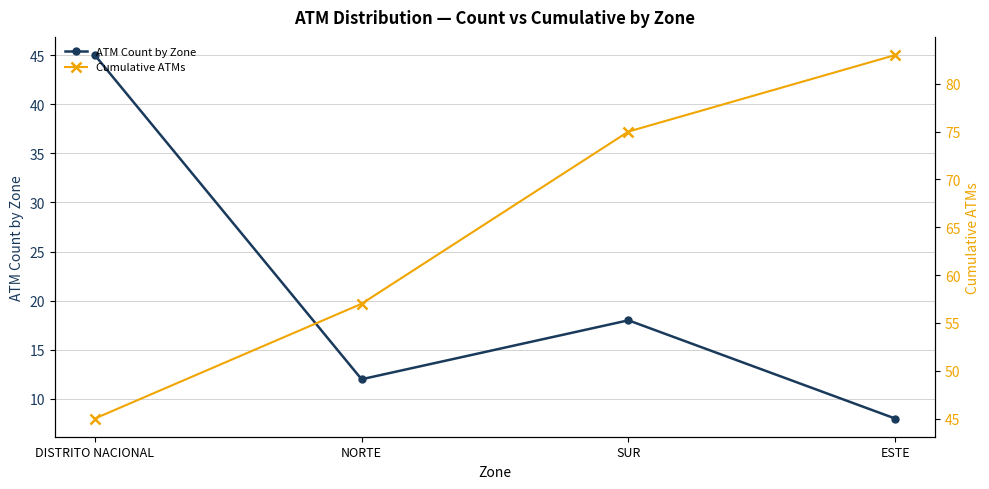

What is the sum of the Cumulative ATMs values at ESTE and NORTE?

140